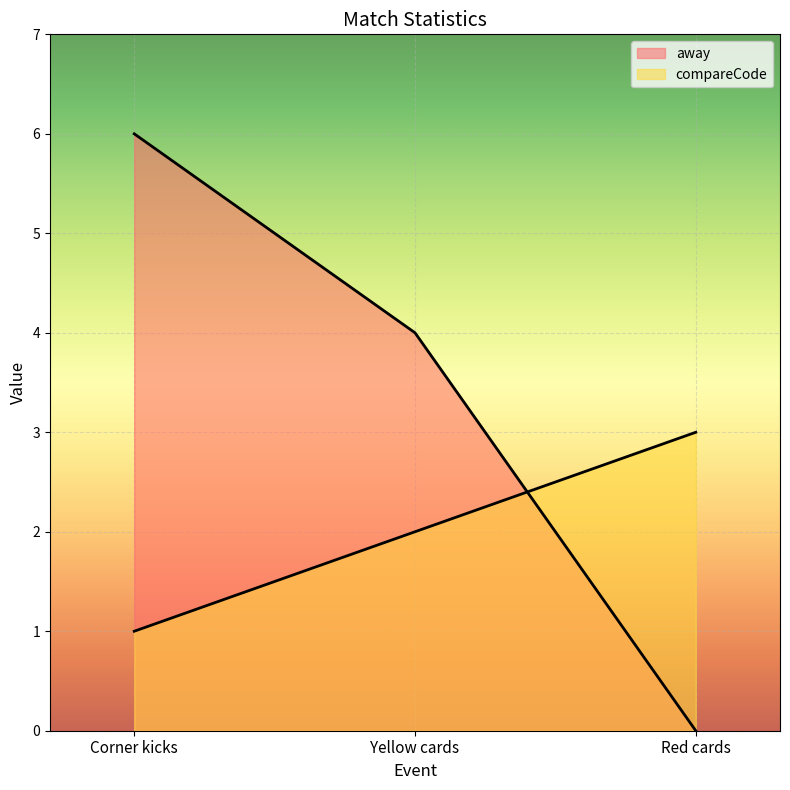

At how many categories does at least one series exceed 2?

3